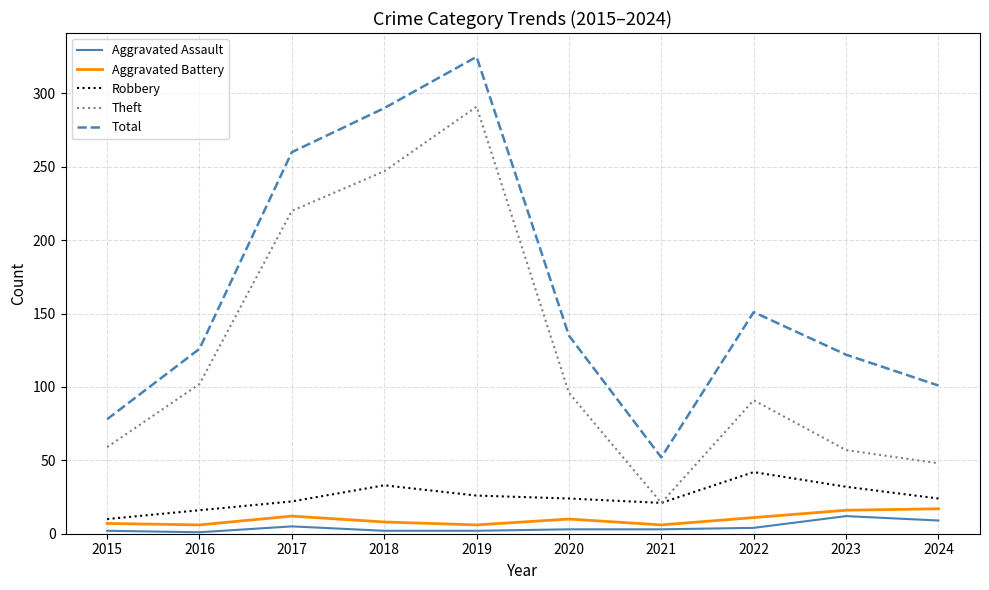

True or false: Aggravated Battery and Total intersect in this chart.

False